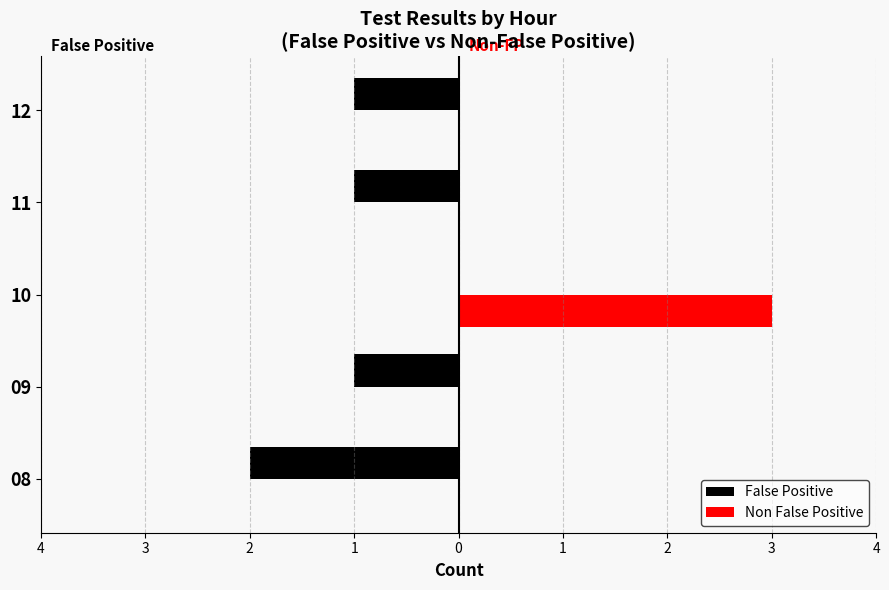

Count the False Positive values in the range -1 to 0.

4